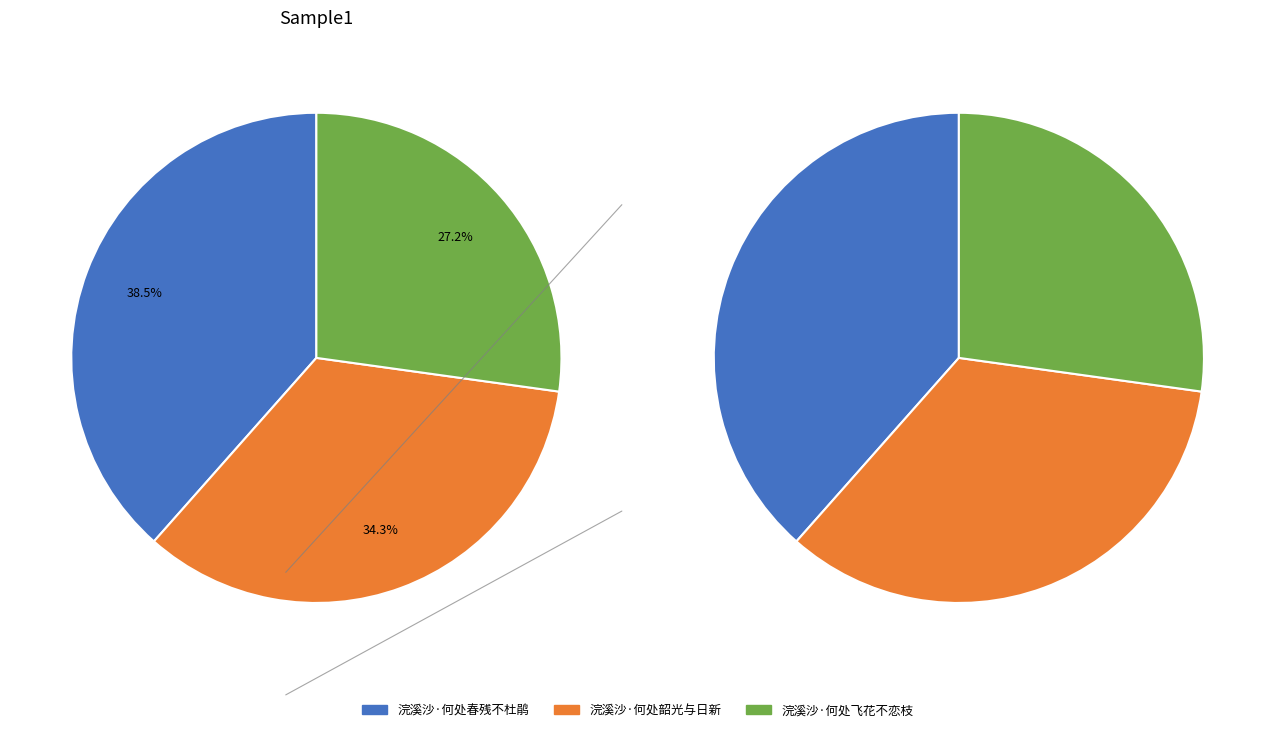

The 浣溪沙·何处春残不杜鹃 slice represents 47% of the pie. True or false?

False